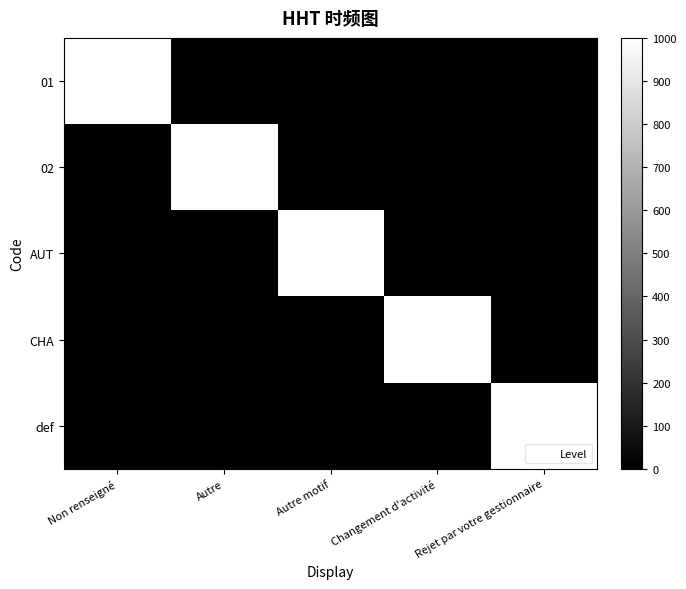

Between Autre motif and Rejet par votre gestionnaire, which series saw the biggest shift?

AUT